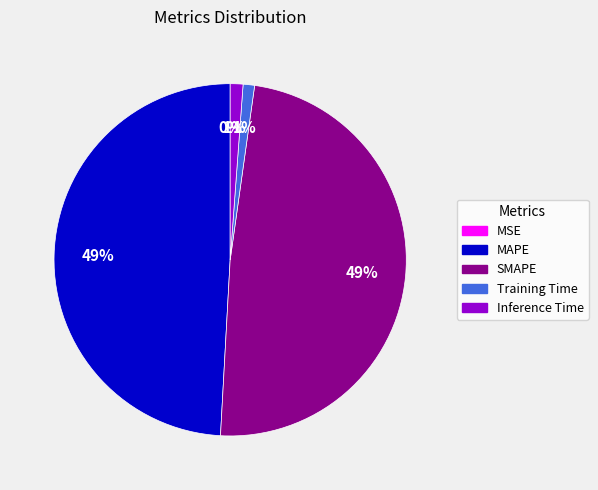

Which category has the biggest portion of the pie?

MAPE